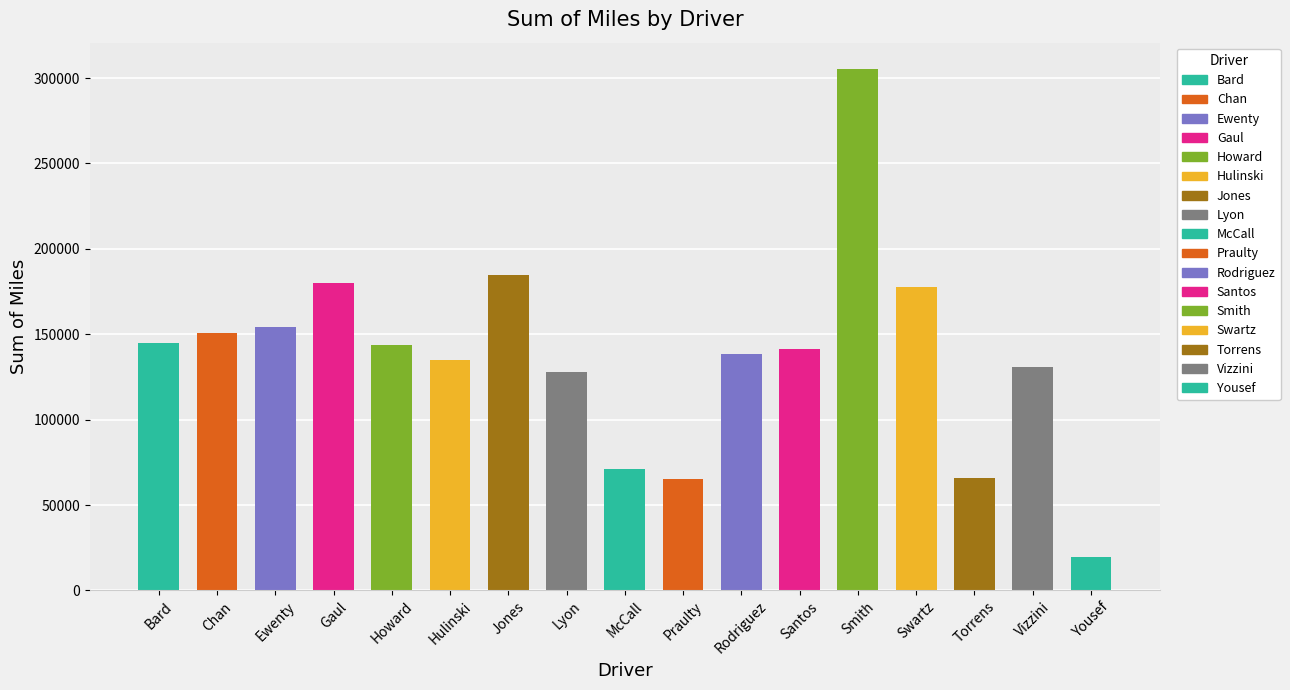

What is the label of the 13th bar from the right?

Howard